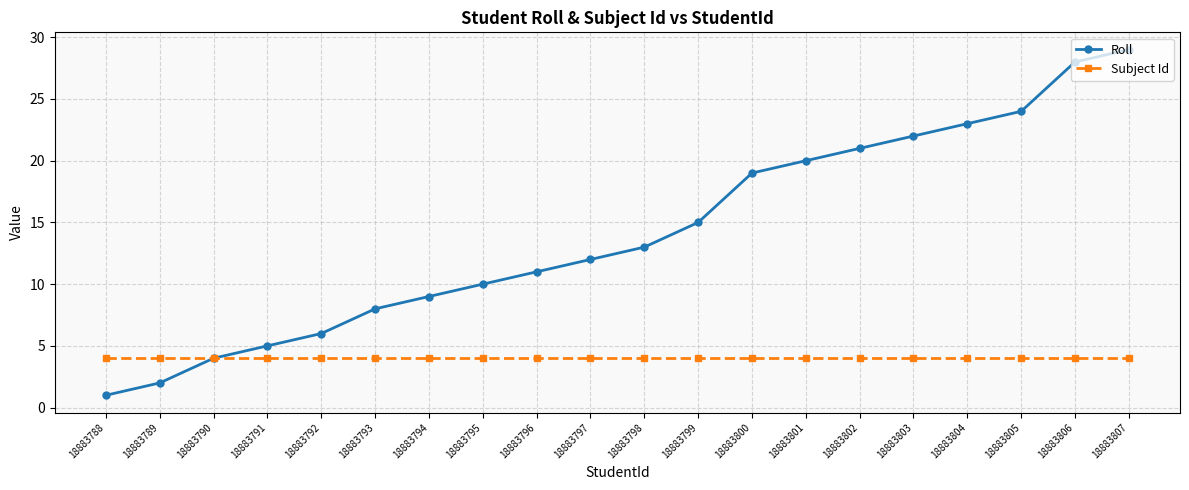

What is the highest value of the Roll series?

29